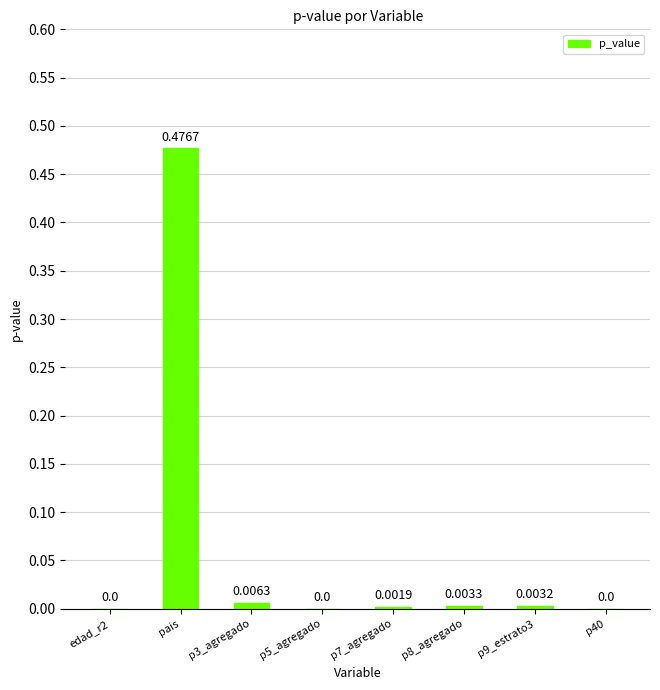

Which category has the highest value across all series?

pais